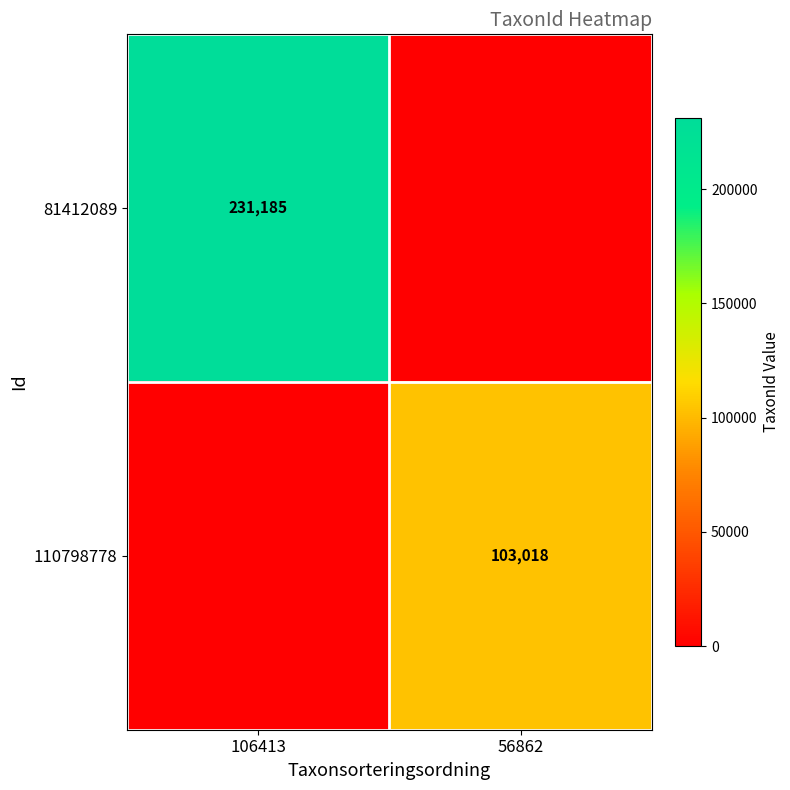

Which has a higher value, 56862 or 106413?

106413